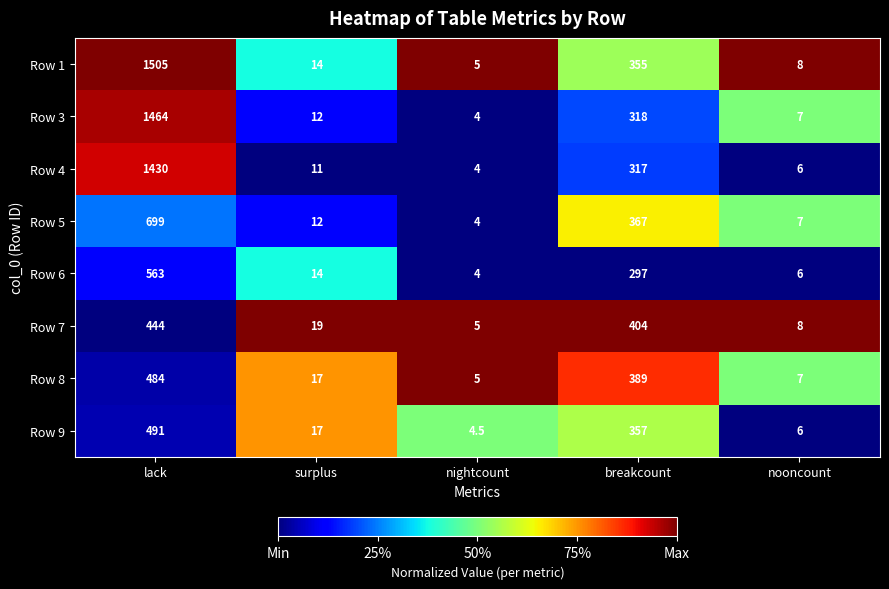

The Row 9 series shows 491.0 at lack. True or false?

True